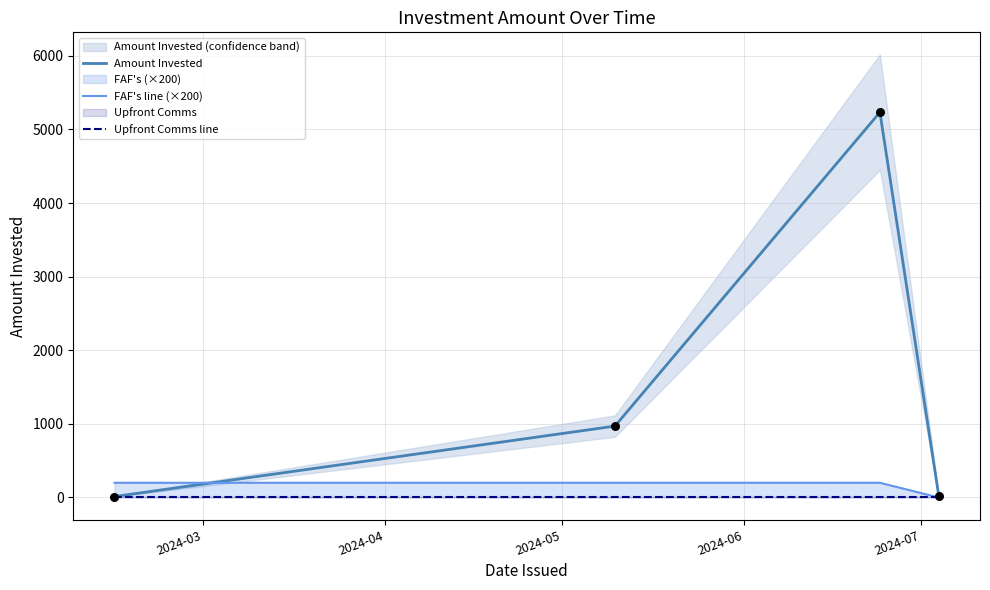

What are all the series names shown in the legend?

Amount Invested, FAF's line (×200), Upfront Comms line